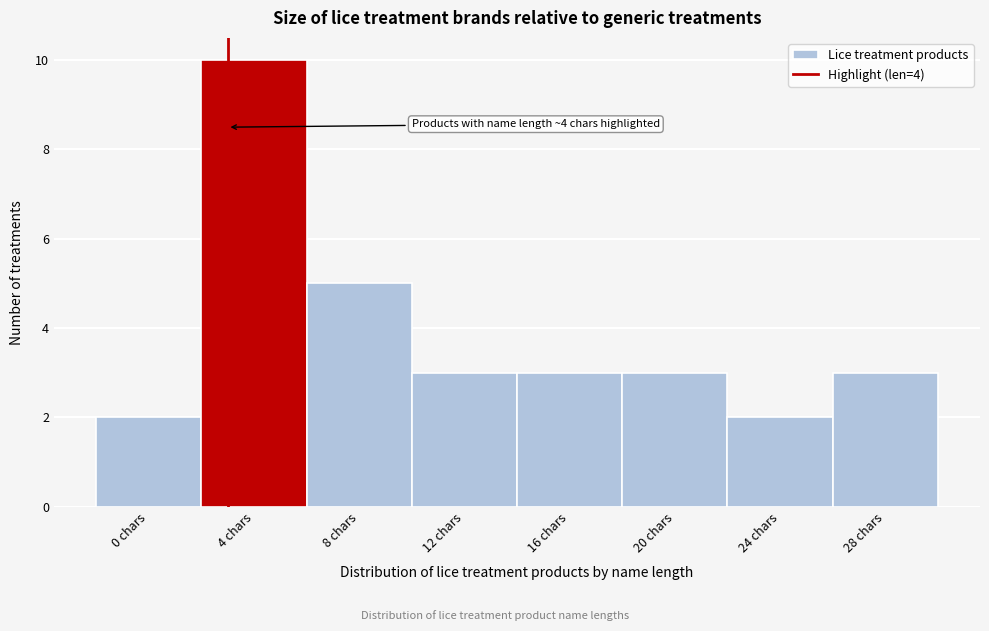

Reading left to right, extract all data points from this chart.

2	10	5	3	3	3	2	3